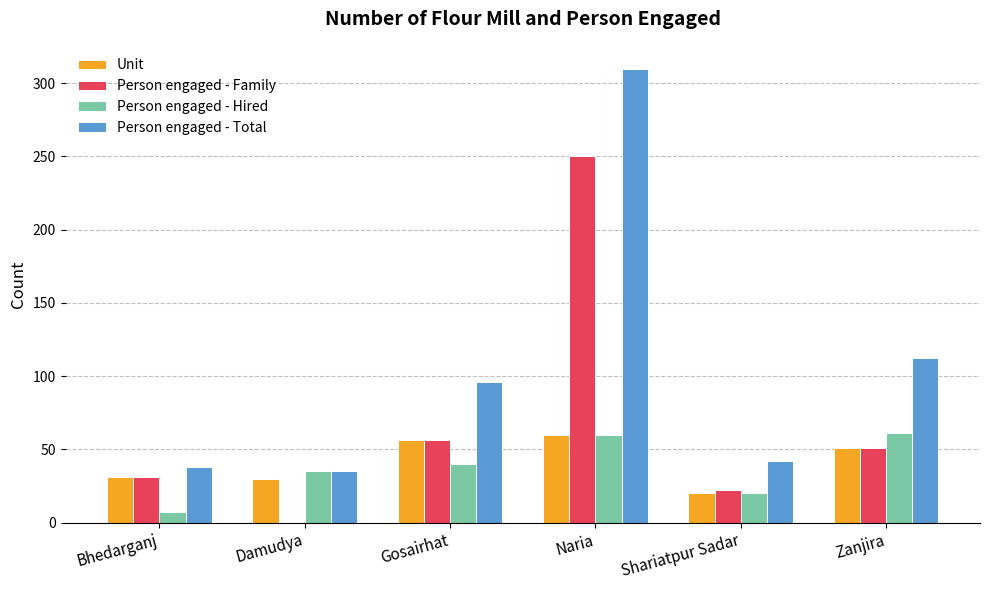

Where does the Unit series first go above 51?

Gosairhat